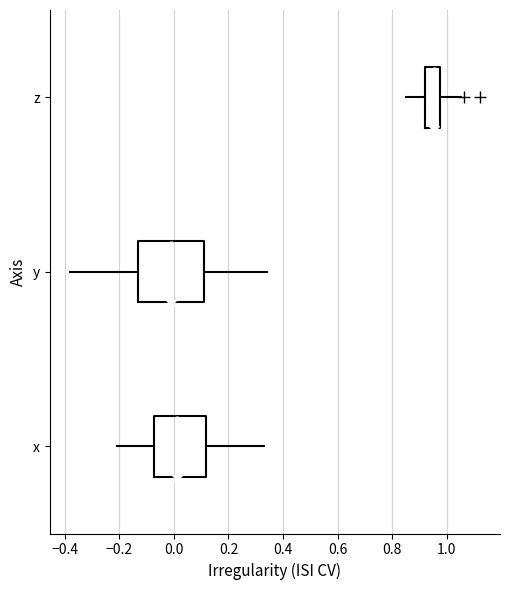

Which box is the widest, from its left edge to its right edge?

y